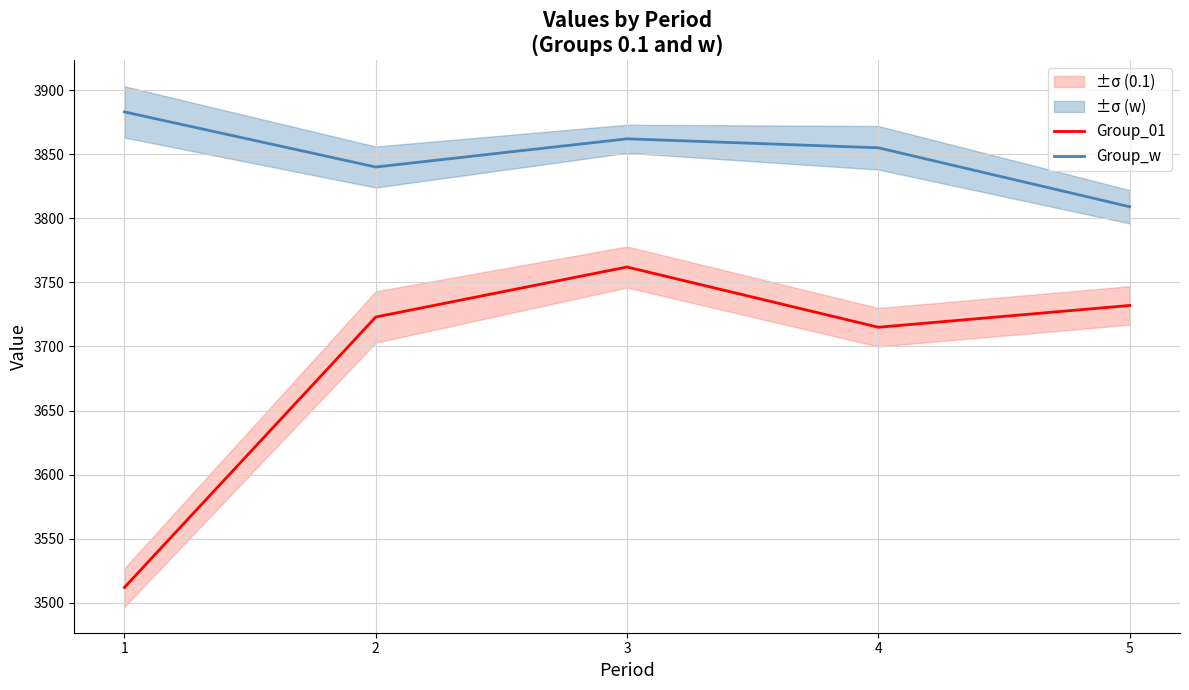

What is the lowest value of the Group_w series?

3809